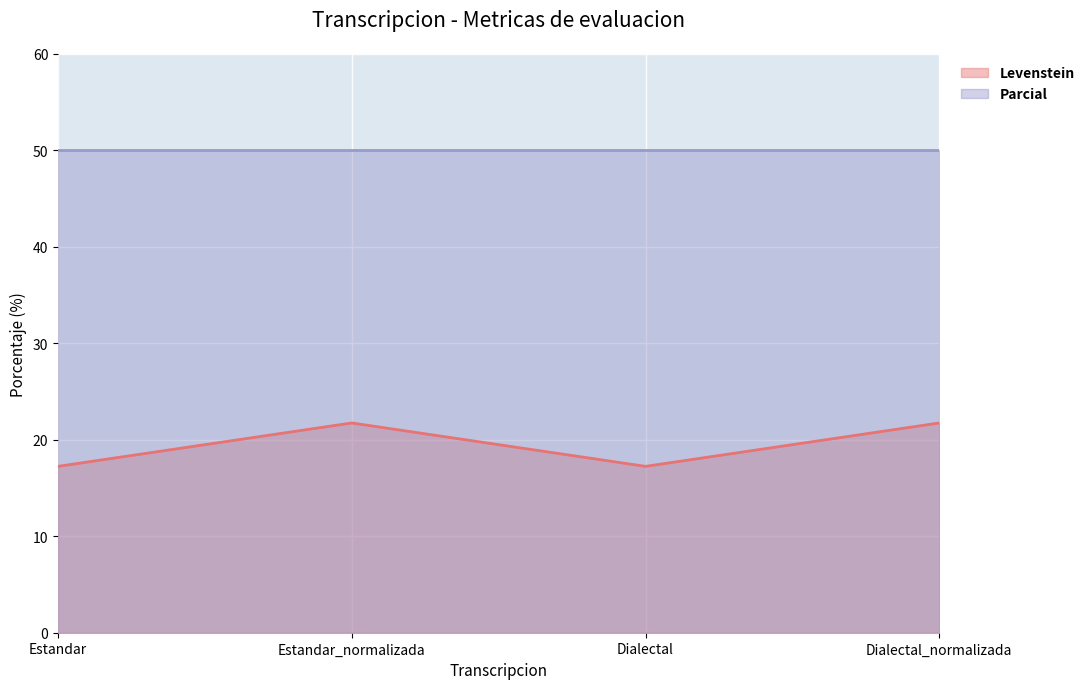

The value at Dialectal_normalizada is 32.3. True or false?

False